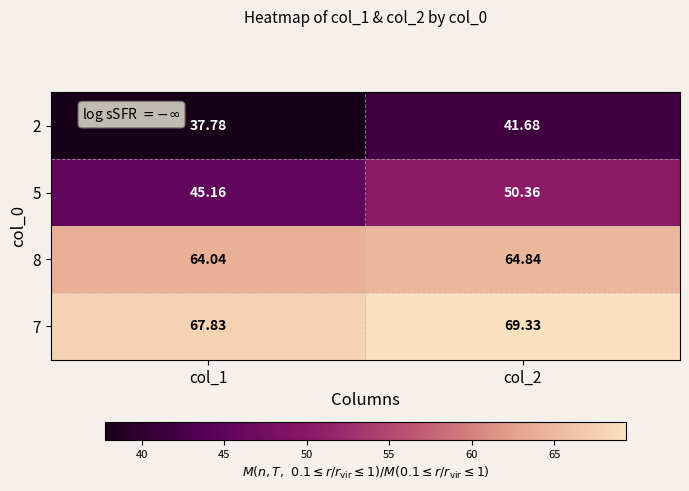

At which category does the chart reach its minimum across all series?

col_1